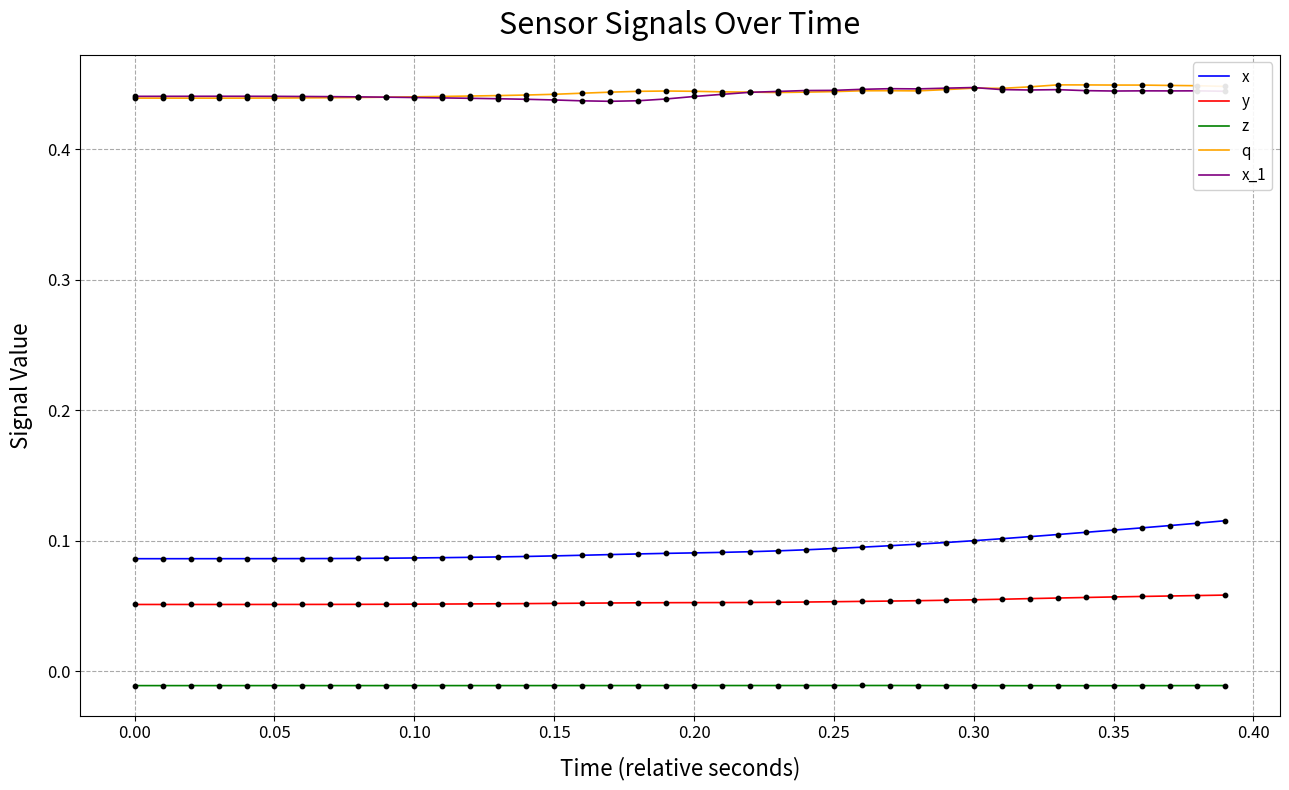

True or false: y and z intersect in this chart.

False